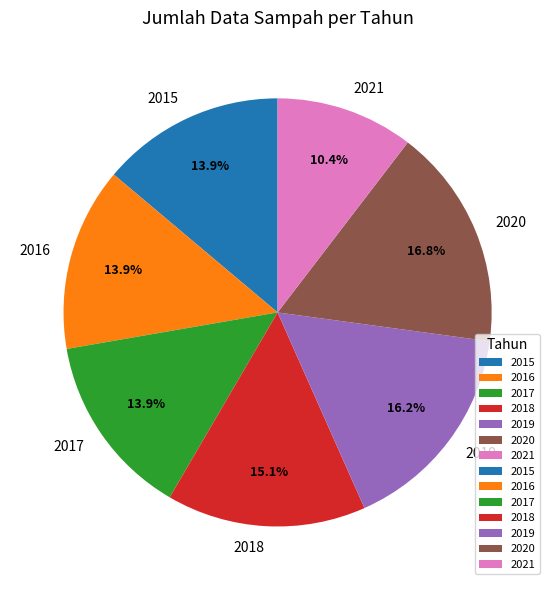

Is it true that 2021 is 1% of the pie?

False